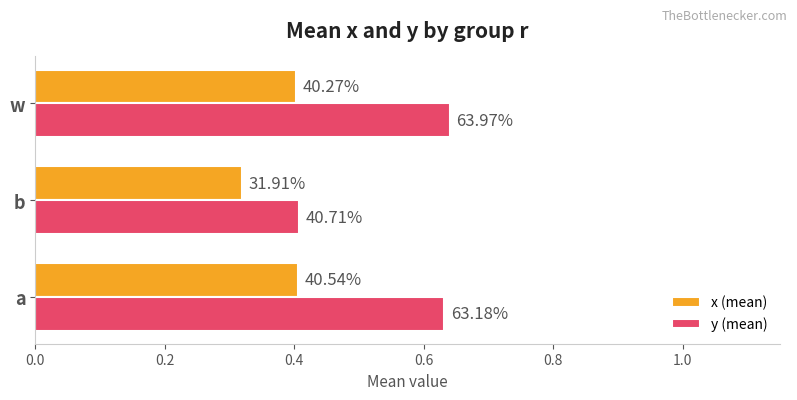

What are all the series names shown in the legend?

x (mean), y (mean)